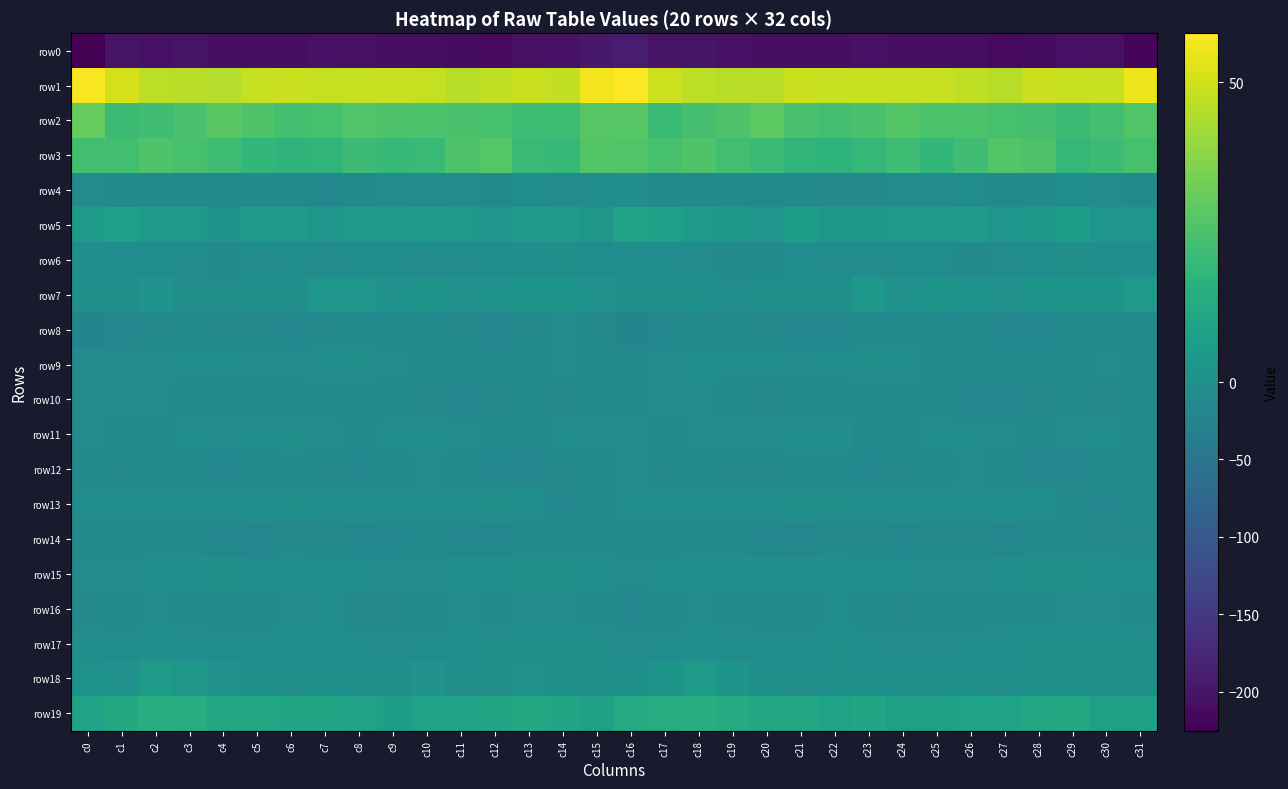

Which series has the widest spread of values?

row0